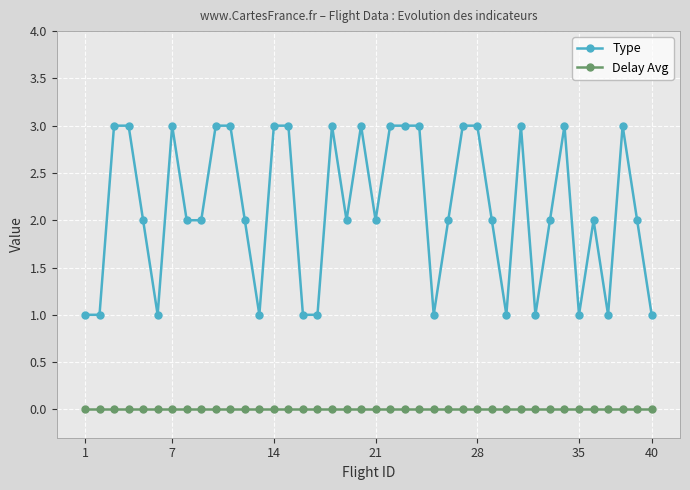

Which series has the largest range (max minus min)?

Type